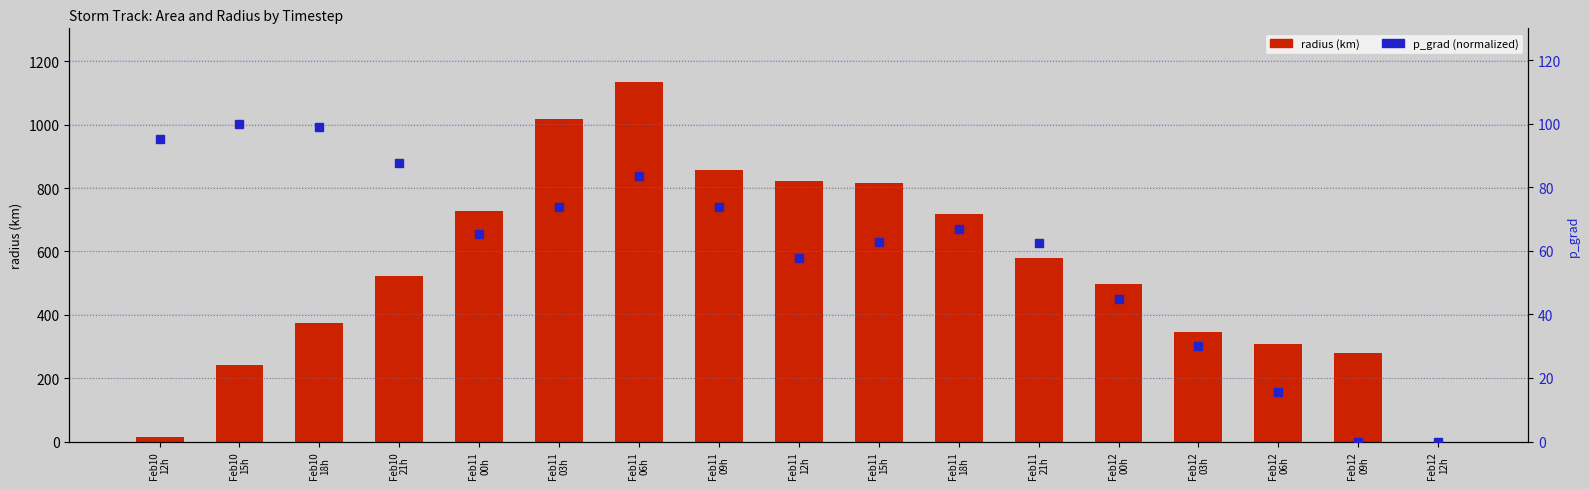

How many values in the p_grad (normalized) series exceed 65?

9